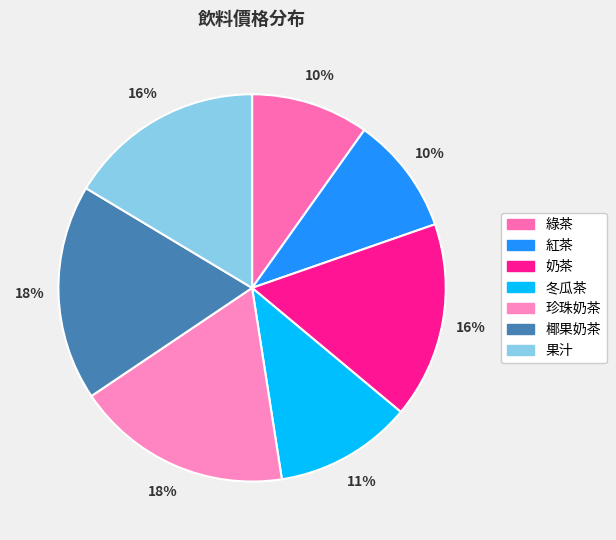

Does 冬瓜茶 represent more than half of the total?

No